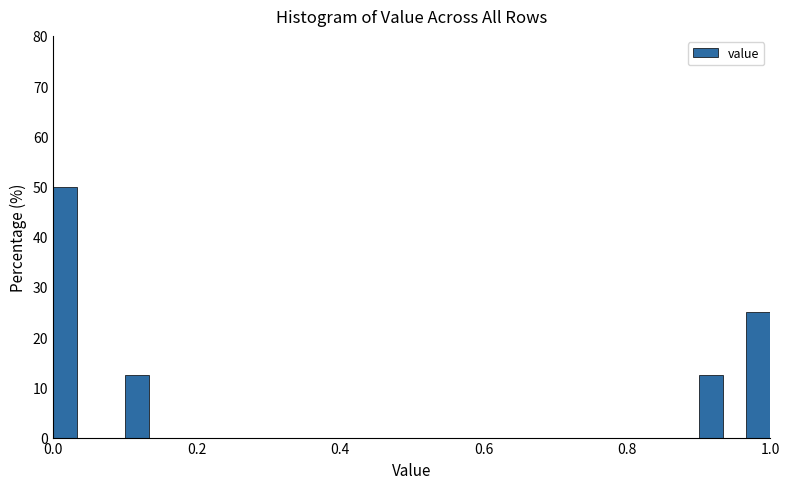

Around what value on the x-axis is the tallest bar? Give the approximate position of its centre, as read against the axis.

0.02